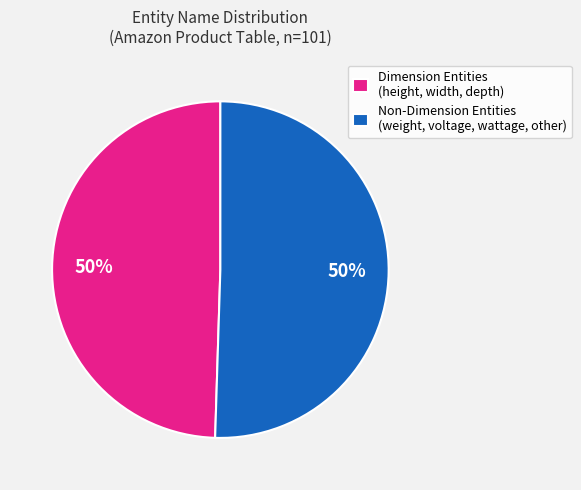

To the nearest percent, what percentage of the pie is Dimension Entities (height, width, depth)?

50%